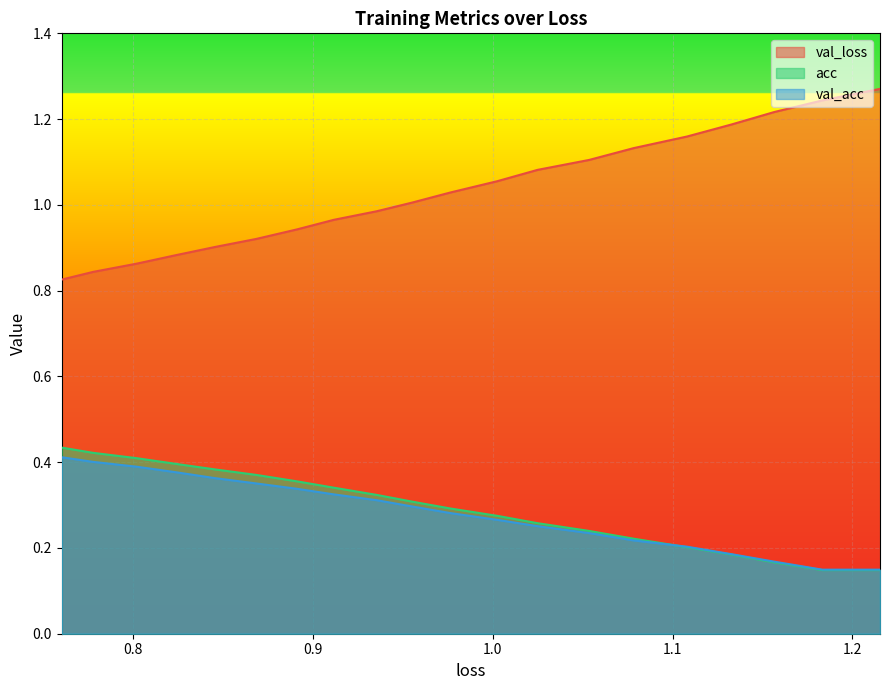

True or false: val_loss and val_acc intersect in this chart.

False